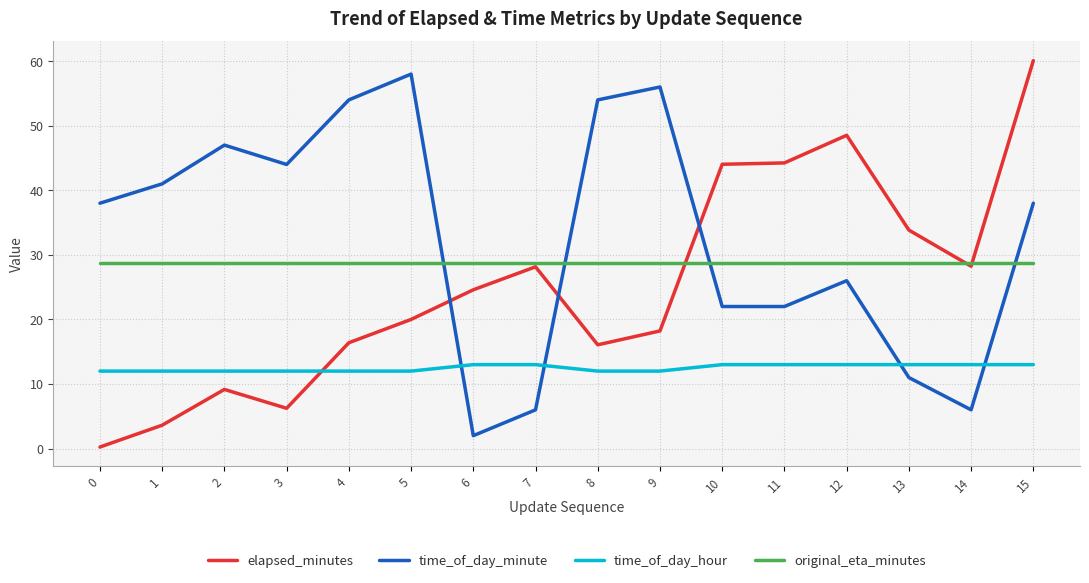

What value does the elapsed_minutes series have at 8?

16.1